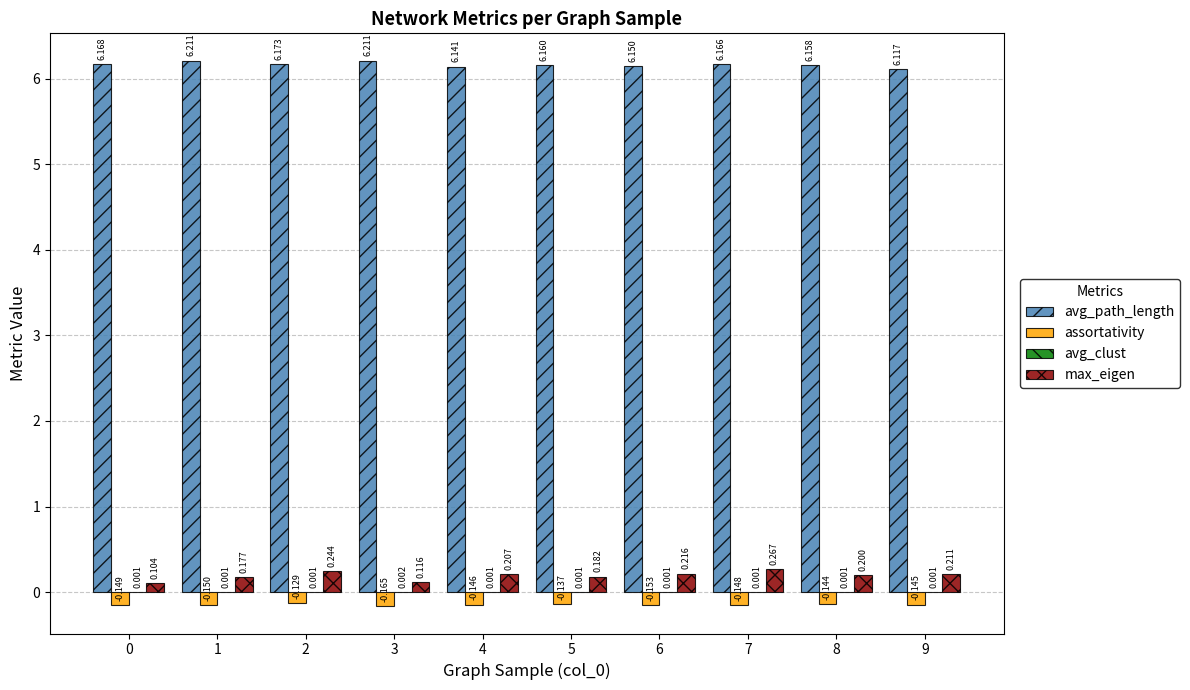

How many groups of bars are there?

10